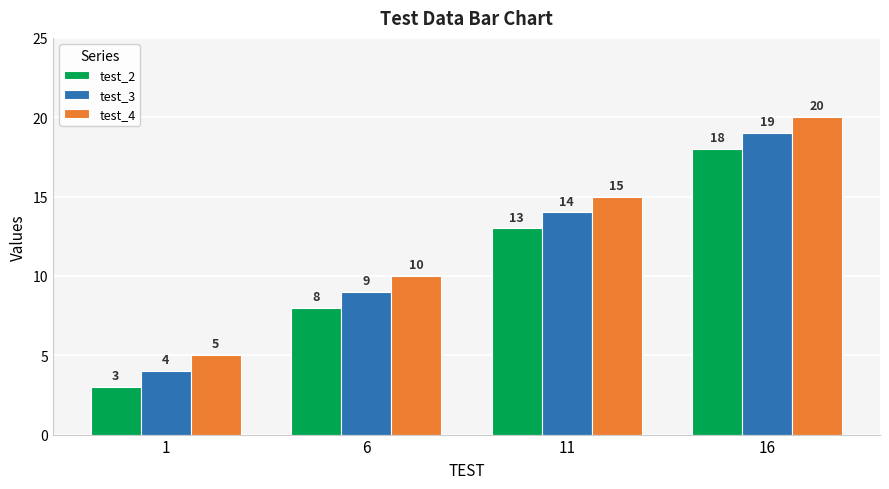

At which category does the chart reach its peak across all series?

16